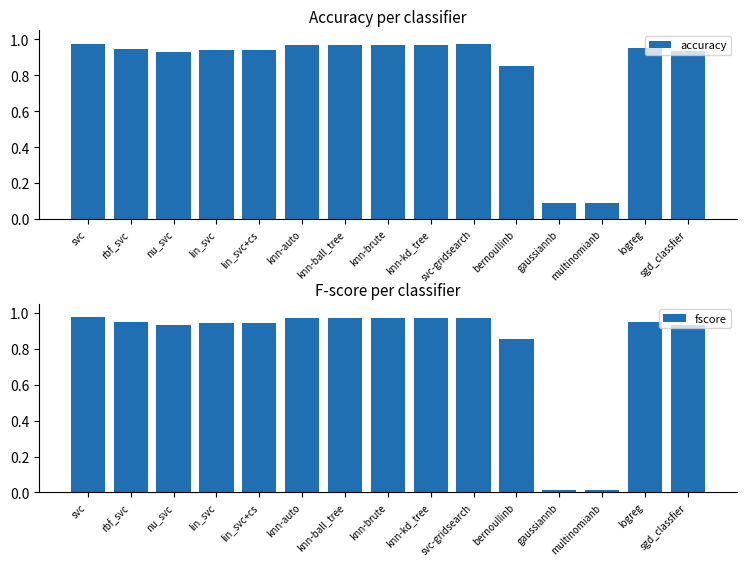

How many bars are there in each group?

2